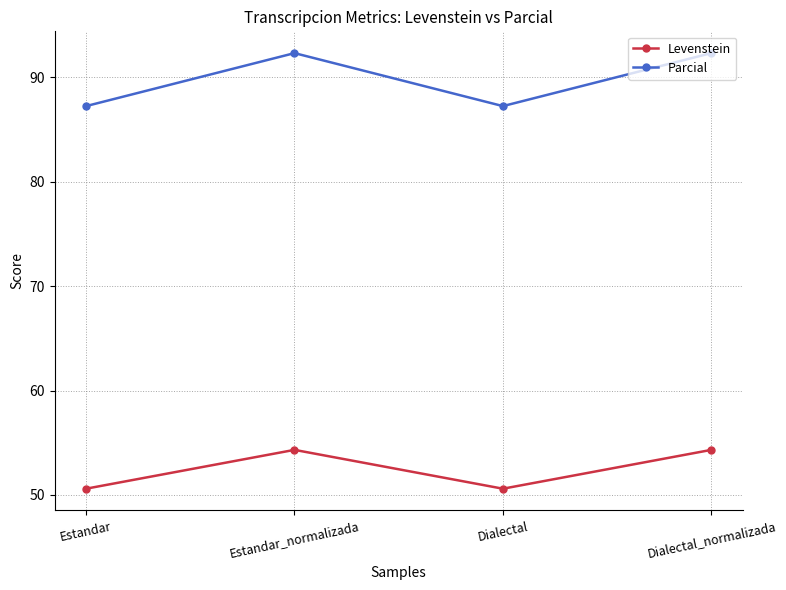

True or false: Parcial and Levenstein cross at least once.

False